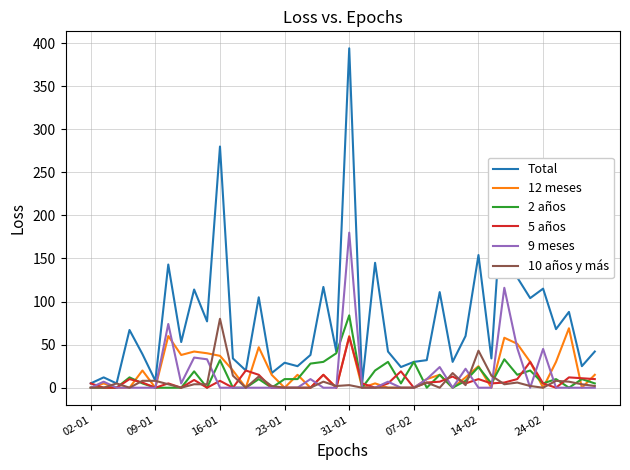

What is the greatest value displayed?

394